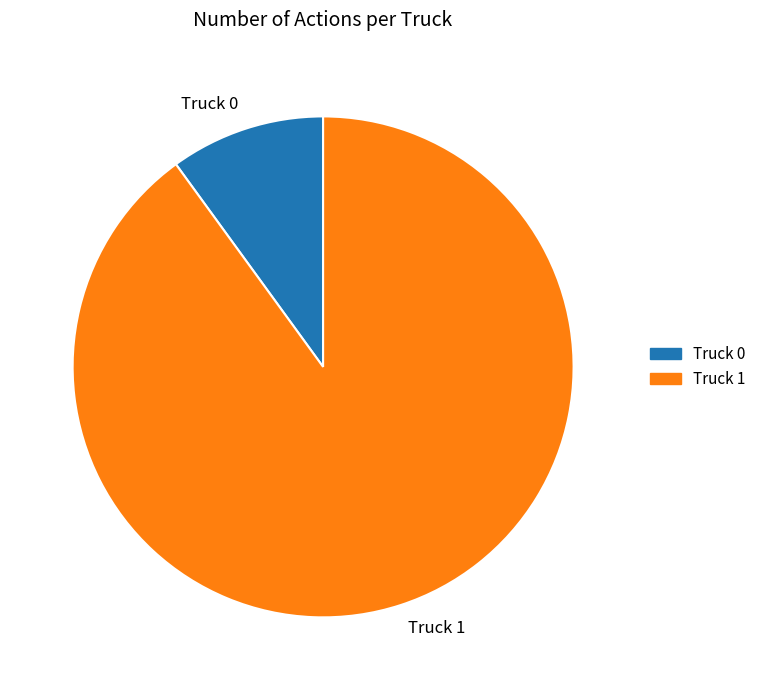

Combined, do Truck 1 and Truck 0 account for over 50%?

Yes